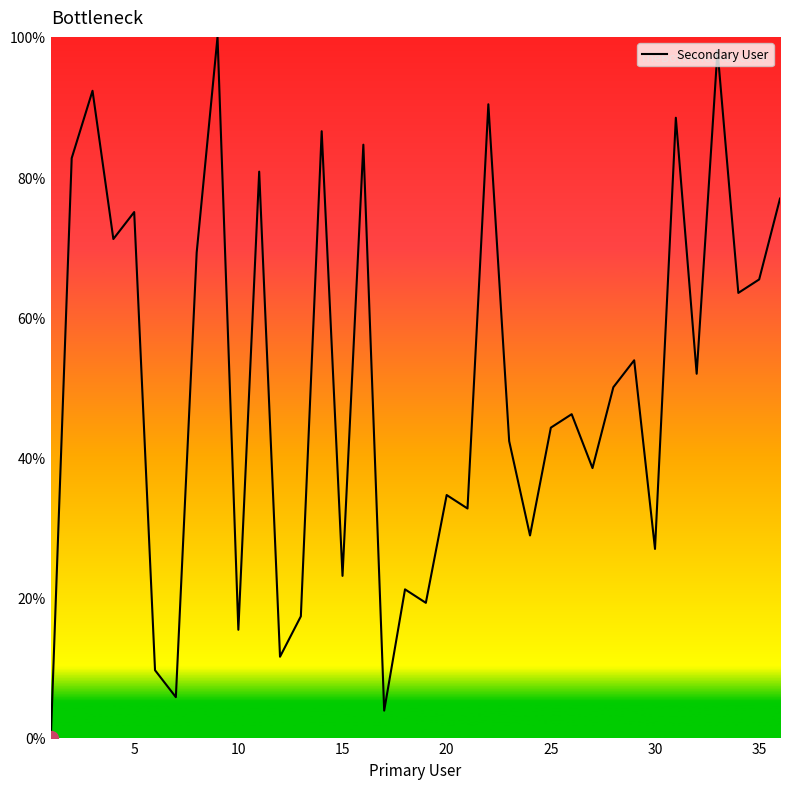

What is the difference between the maximum and minimum values?

100.0